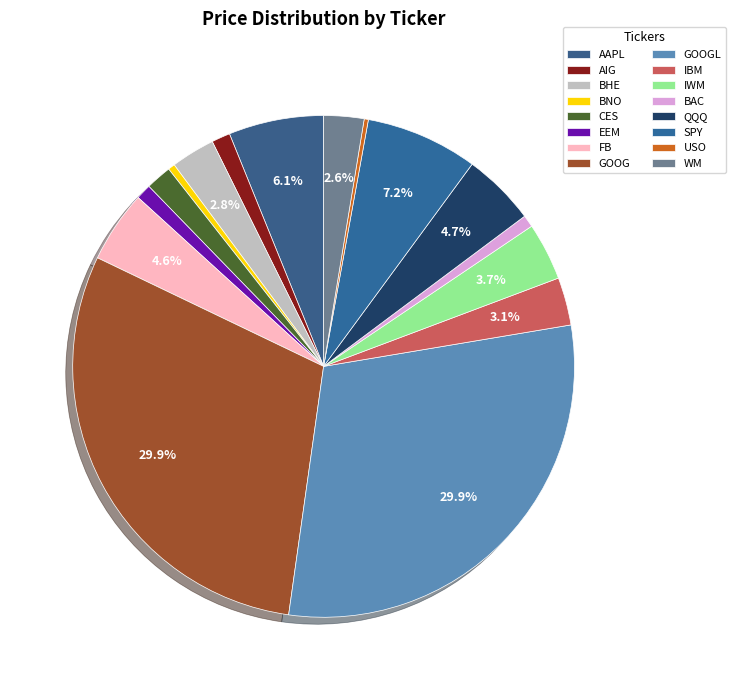

Combined, do CES and BAC account for over 50%?

No